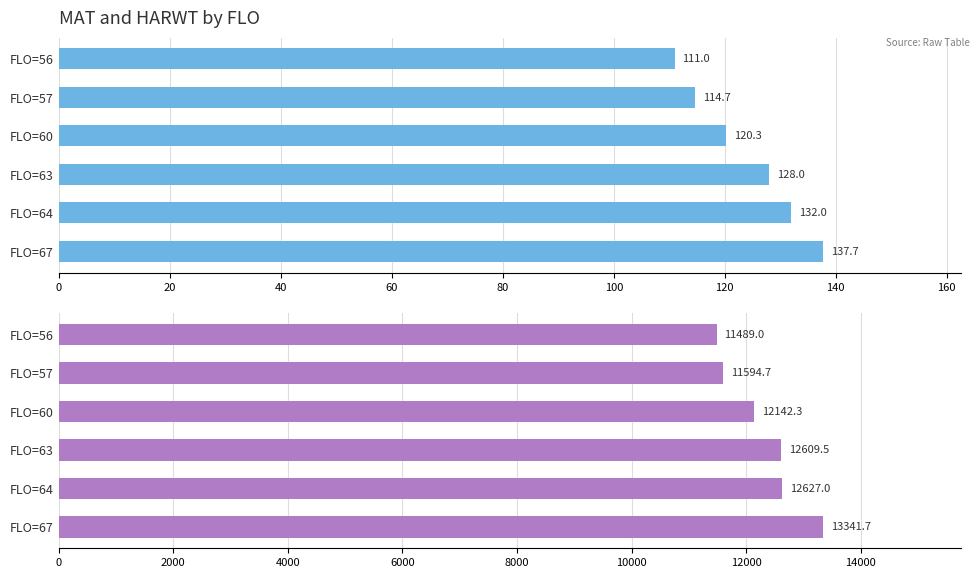

How many series are shown in this chart?

2